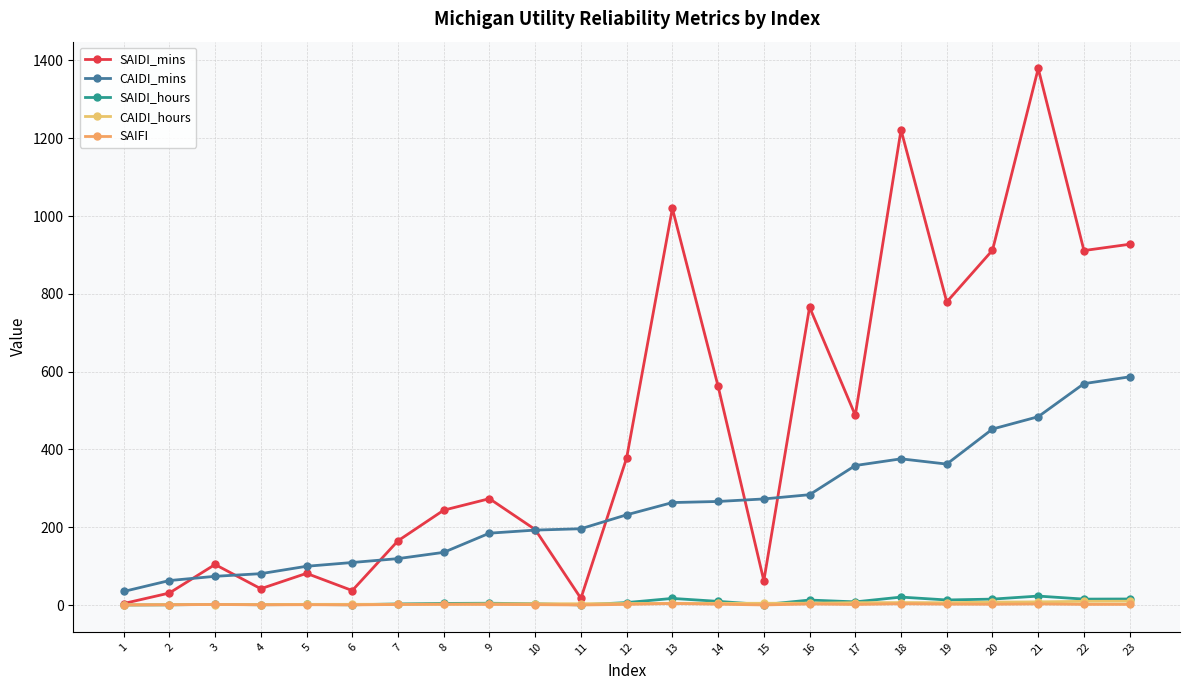

Where is the first local minimum for SAIDI_hours?

4